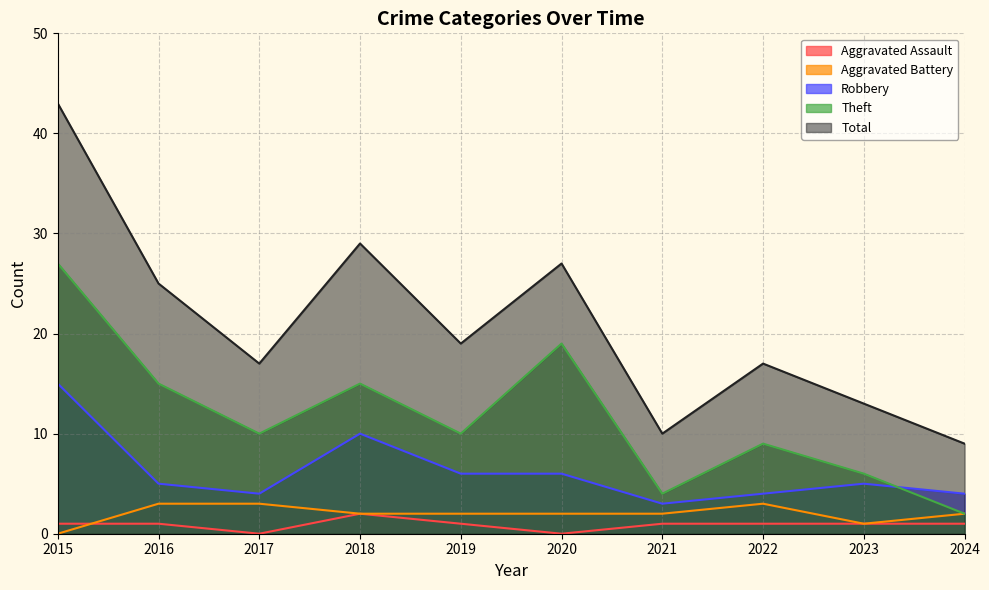

What is the value of the Aggravated Battery point at the 8th from the left?

3